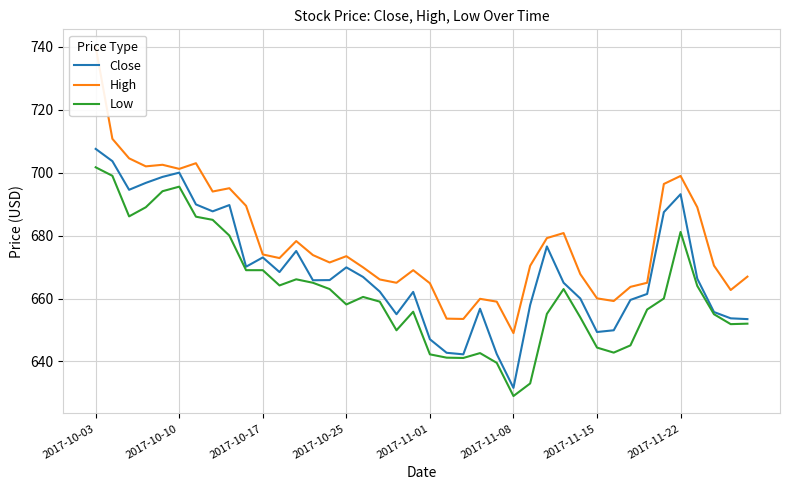

What is the minimum value for Low?

629.0